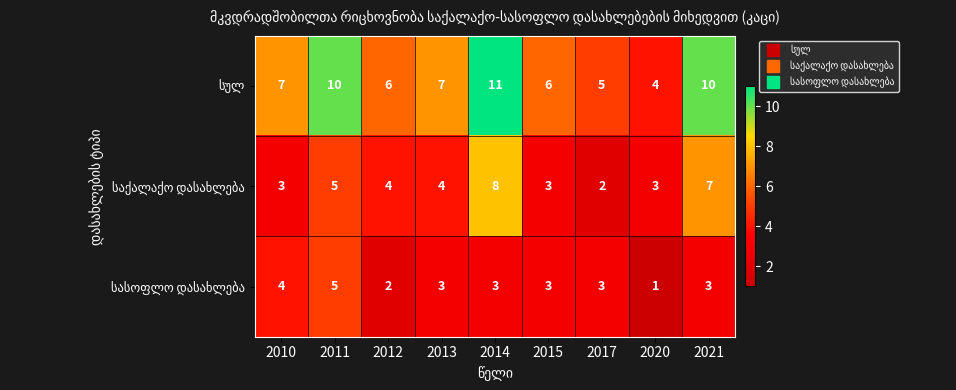

At how many categories does at least one series exceed 1?

9